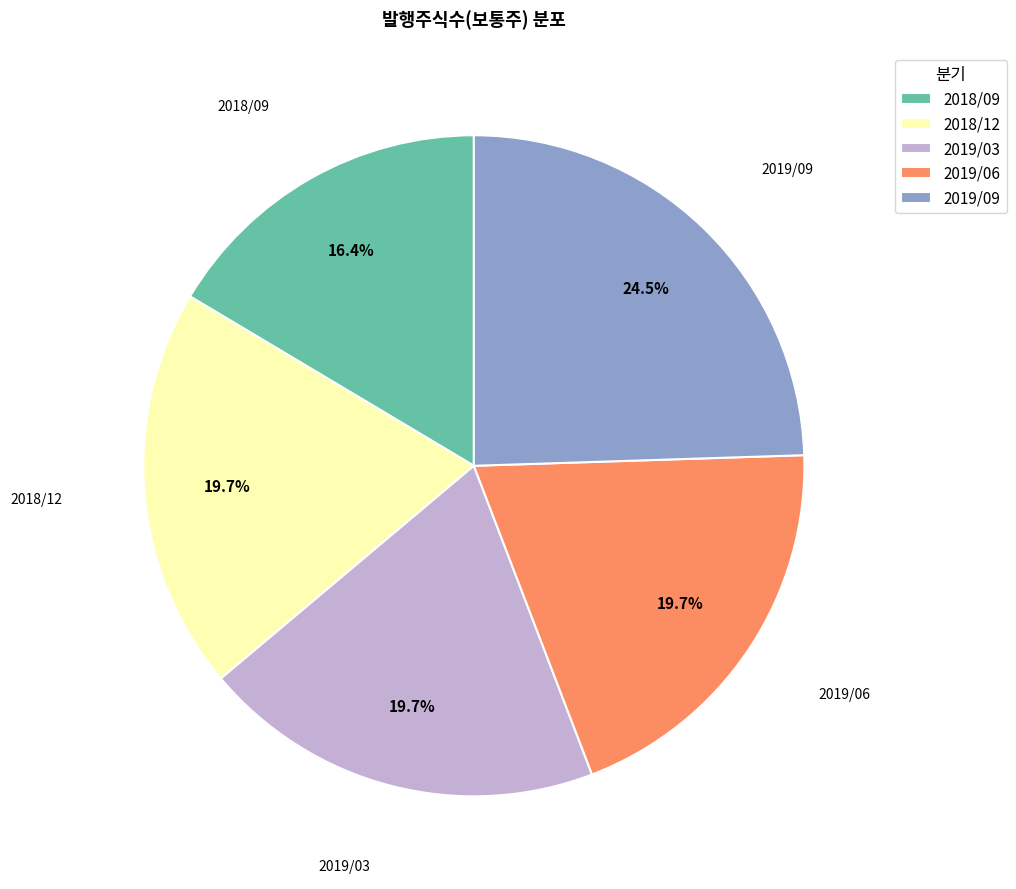

To the nearest percent, what is the difference between the 2018/12 and 2019/09 slice percentages?

5%